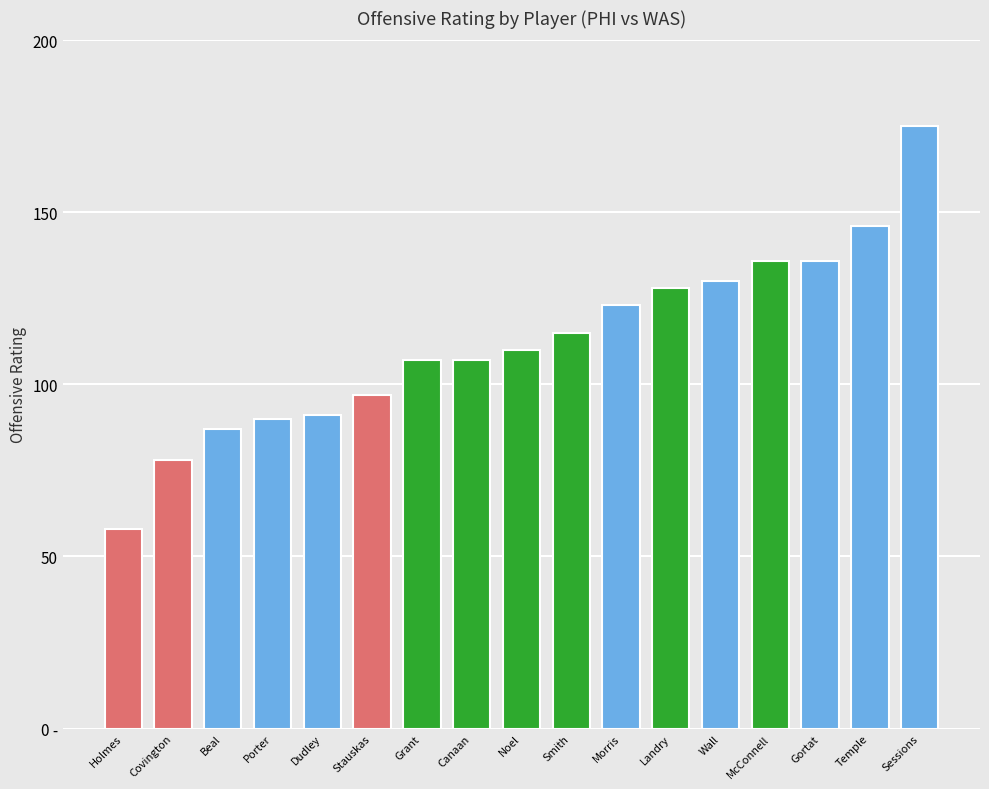

List the labels in order of value, largest first.

Sessions, Temple, McConnell, Gortat, Wall, Landry, Morris, Smith, Noel, Grant, Canaan, Stauskas, Dudley, Porter, Beal, Covington, Holmes